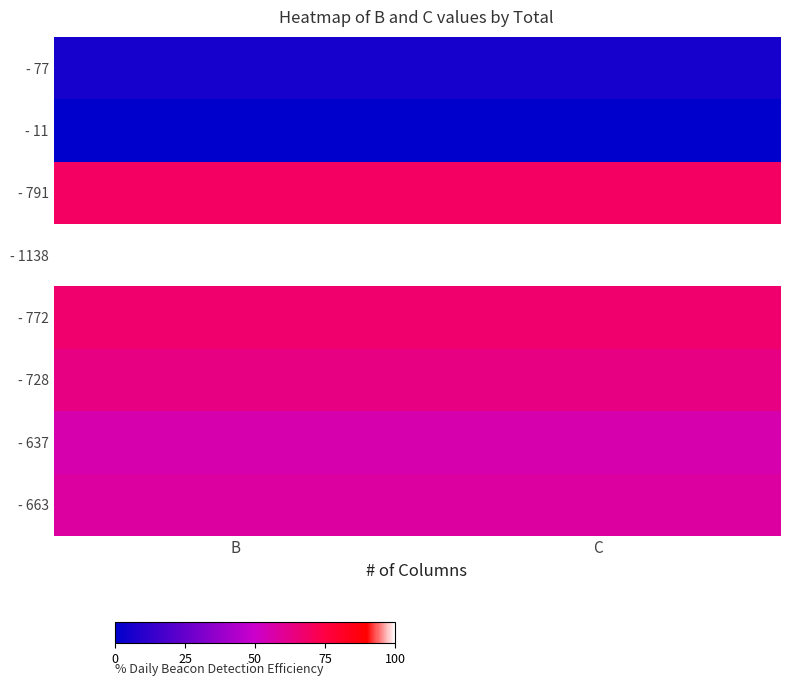

Reading left to right, extract all data points from this chart.

- 77: B=5.9	C=5.9
- 11: B=0.0	C=0.0
- 791: B=69.2	C=69.2
- 1138: B=100.0	C=100.0
- 772: B=67.5	C=67.5
- 728: B=63.6	C=63.6
- 637: B=55.5	C=55.5
- 663: B=57.9	C=57.9